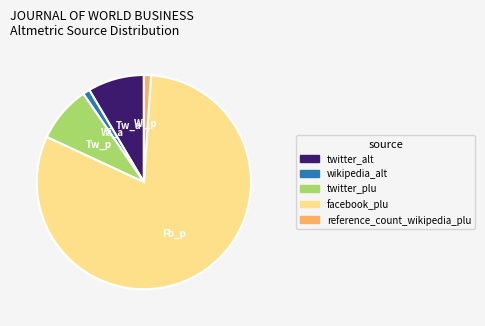

Do reference_count_wikipedia_plu and facebook_plu together represent more than half of the pie?

Yes